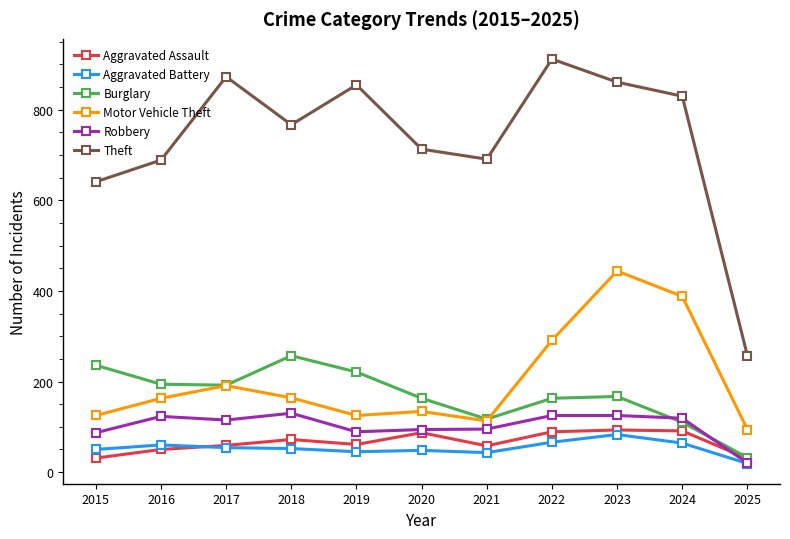

True or false: Aggravated Battery and Burglary intersect in this chart.

False